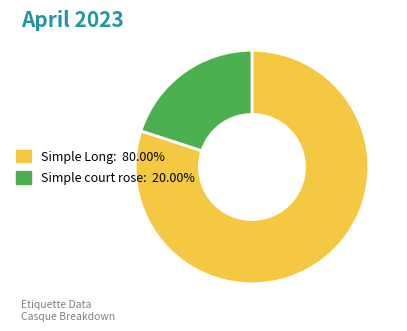

What is the majority slice?

Simple Long